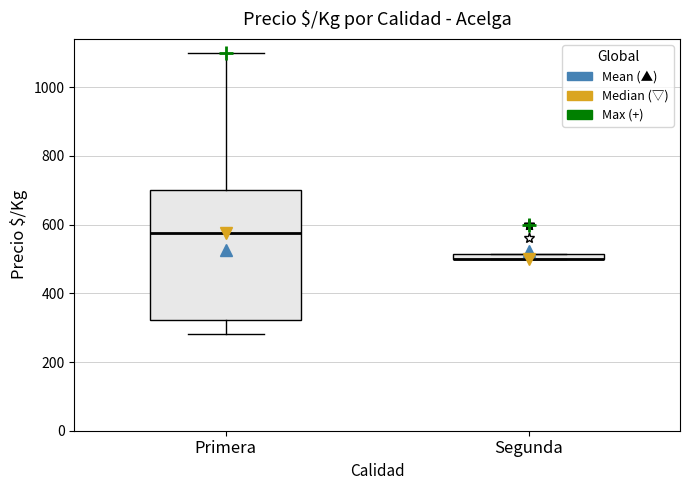

Which box is the tallest, from its lower edge to its upper edge?

Primera